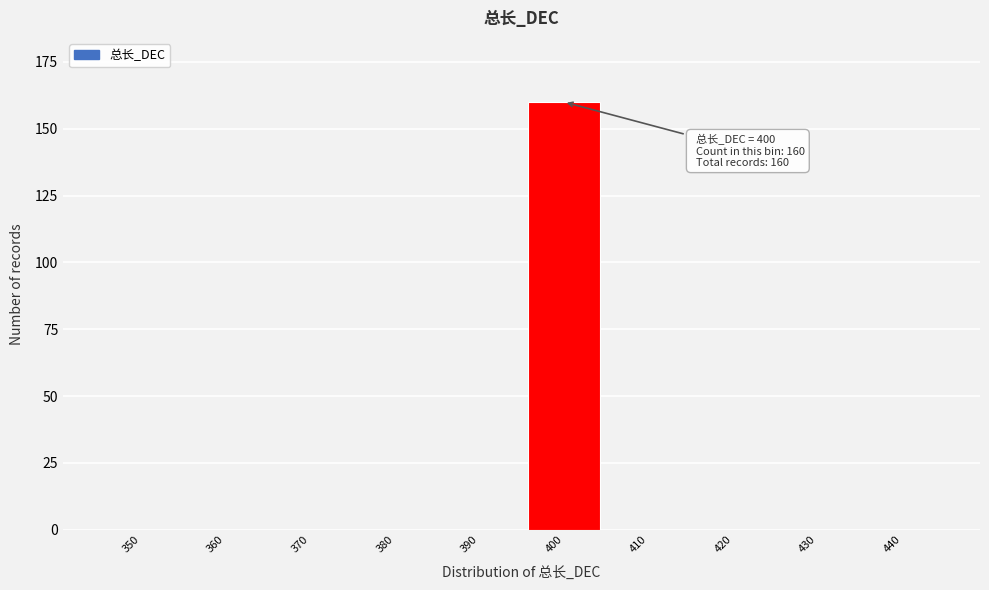

Reading right to left, transcribe all the data shown in this chart.

440=0	430=0	420=0	410=0	400=160	390=0	380=0	370=0	360=0	350=0